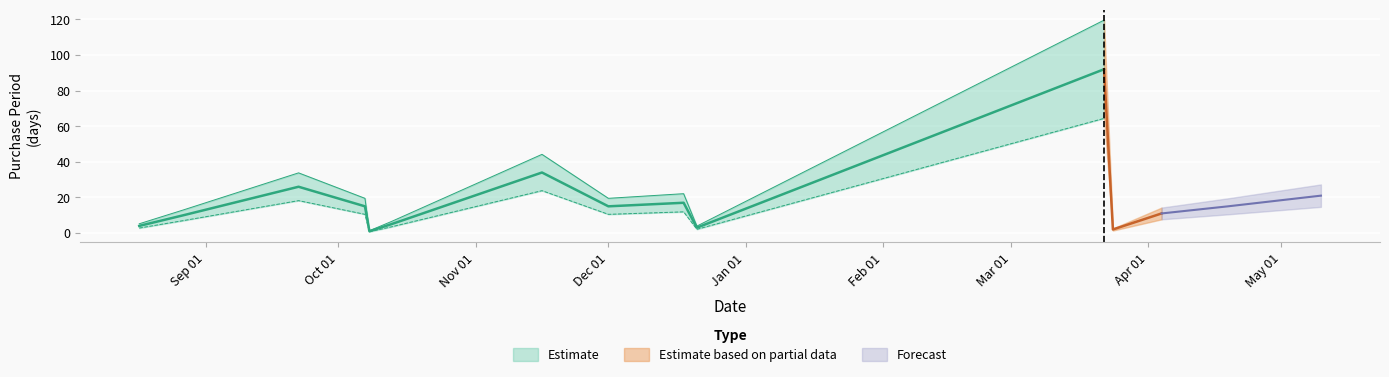

List the labels in order of value, smallest first.

2015-10-08, 2016-03-24, 2015-12-21, 2015-08-17, 2015-10-13, 2015-08-27, 2016-04-04, 2015-10-07, 2015-12-01, 2016-04-19, 2015-12-18, 2016-05-10, 2015-09-22, 2015-11-16, 2016-03-22